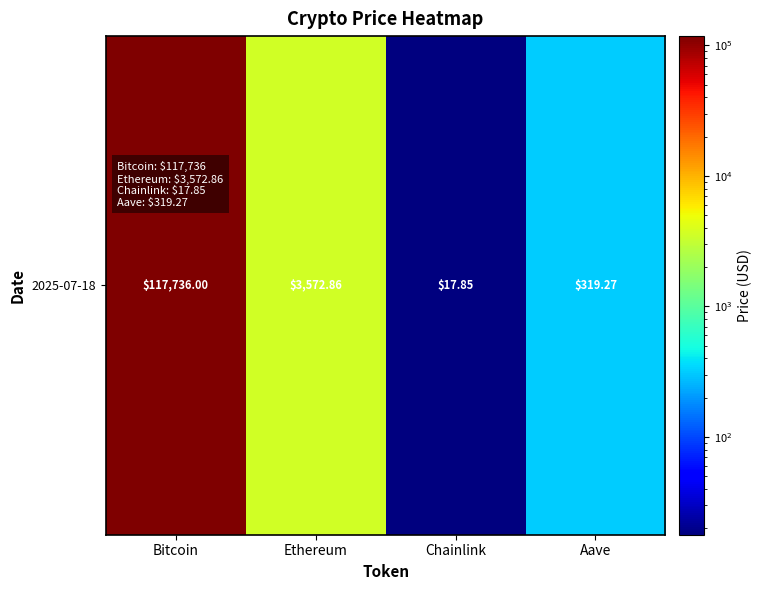

True or false: the data shows 17.9 at Chainlink.

True